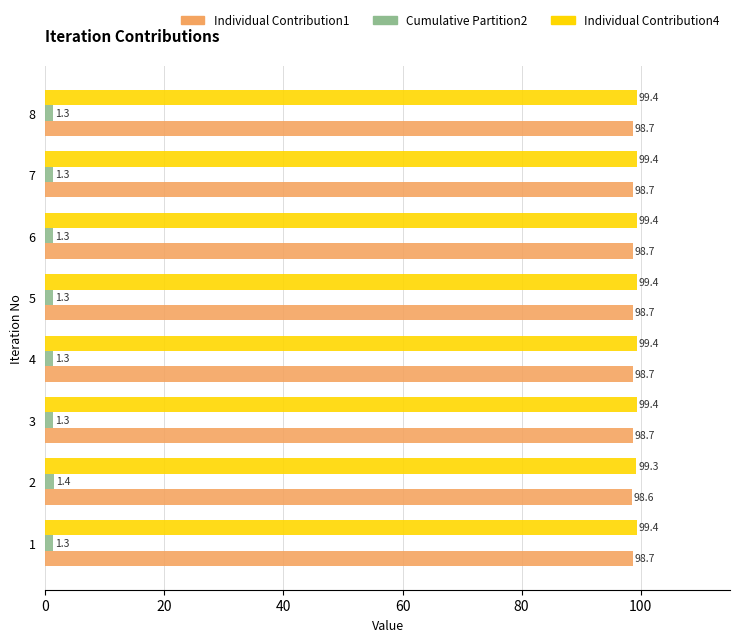

True or false: Cumulative Partition2 has a value of 1.3 at 1.

True